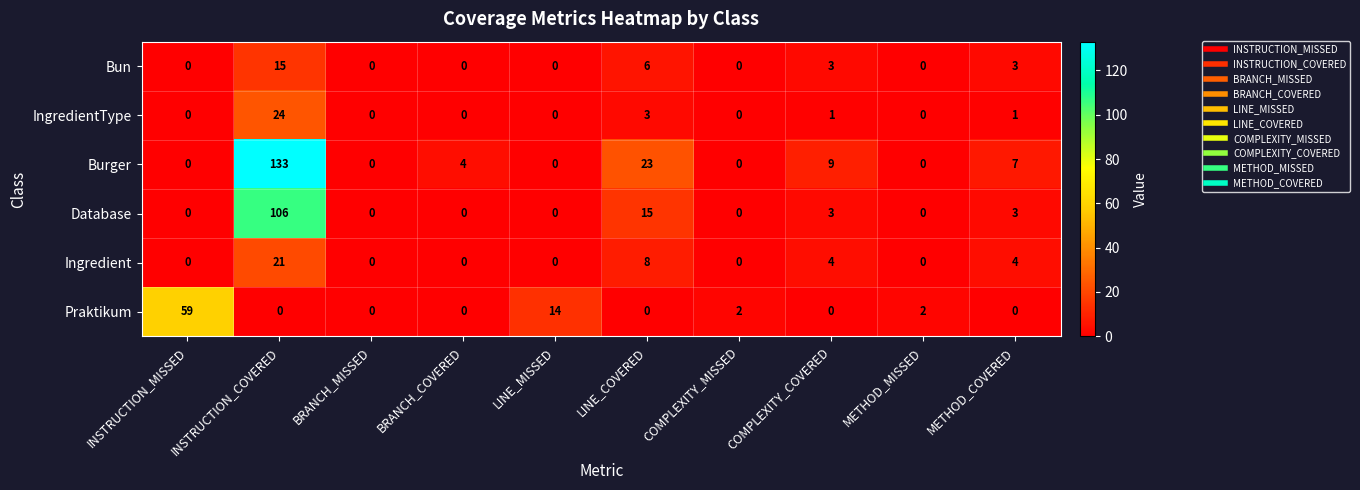

What is the average value of the Praktikum series?

8